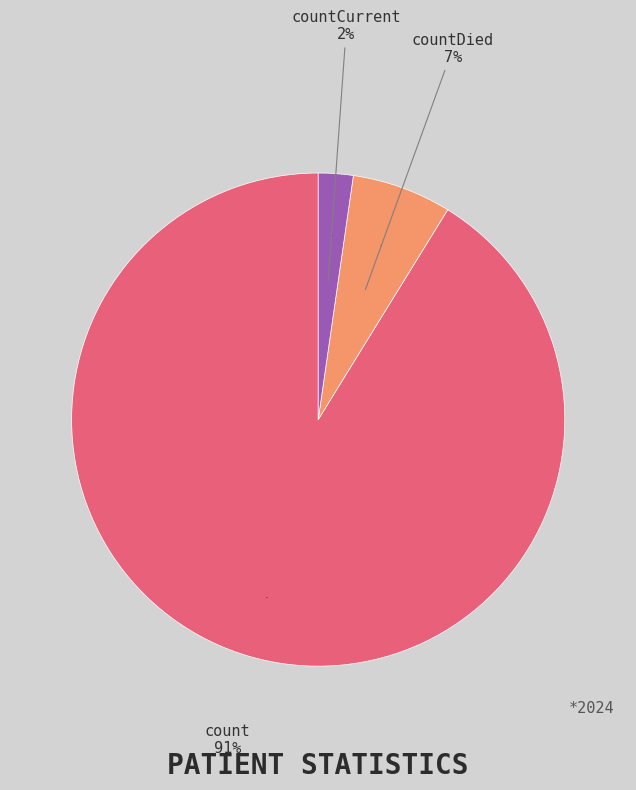

Approximately how many times larger is the value at count compared to countDied?

14.0